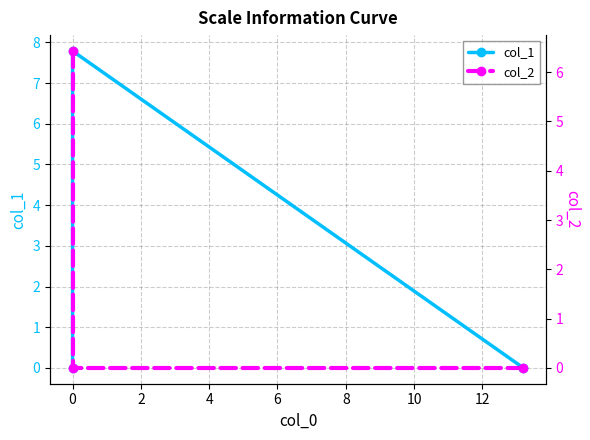

Does the chart display data point markers on the line(s)?

Yes